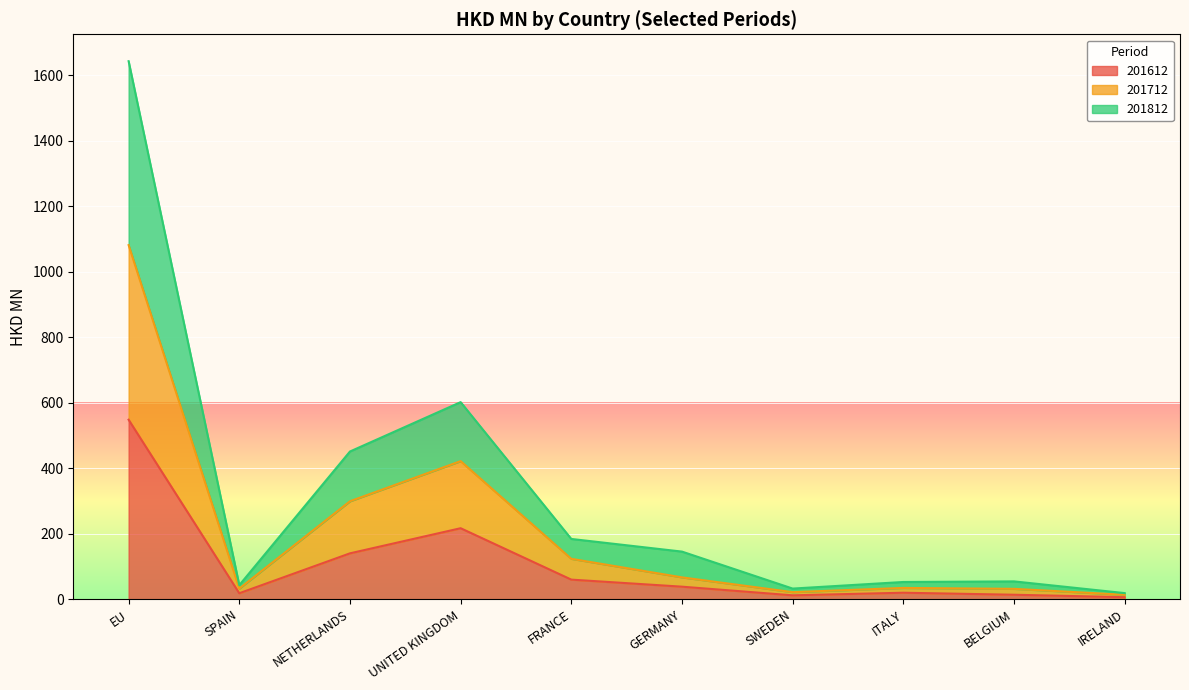

What is the value of the 201812 point at the 8th from the left?

52.5